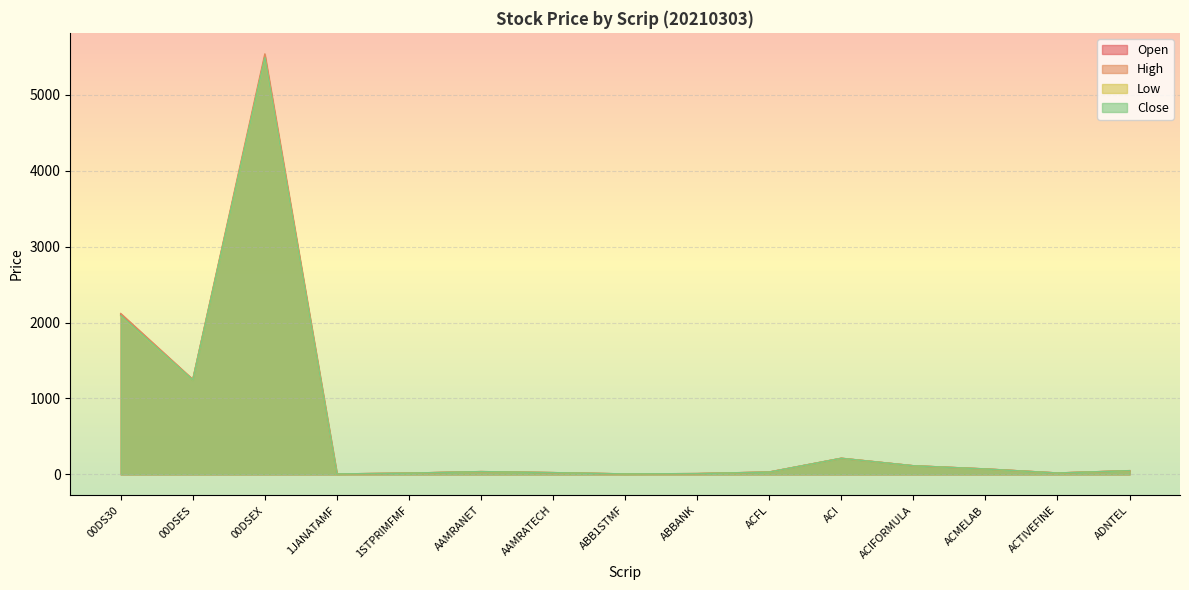

At which label does Close reach its minimum?

1JANATAMF